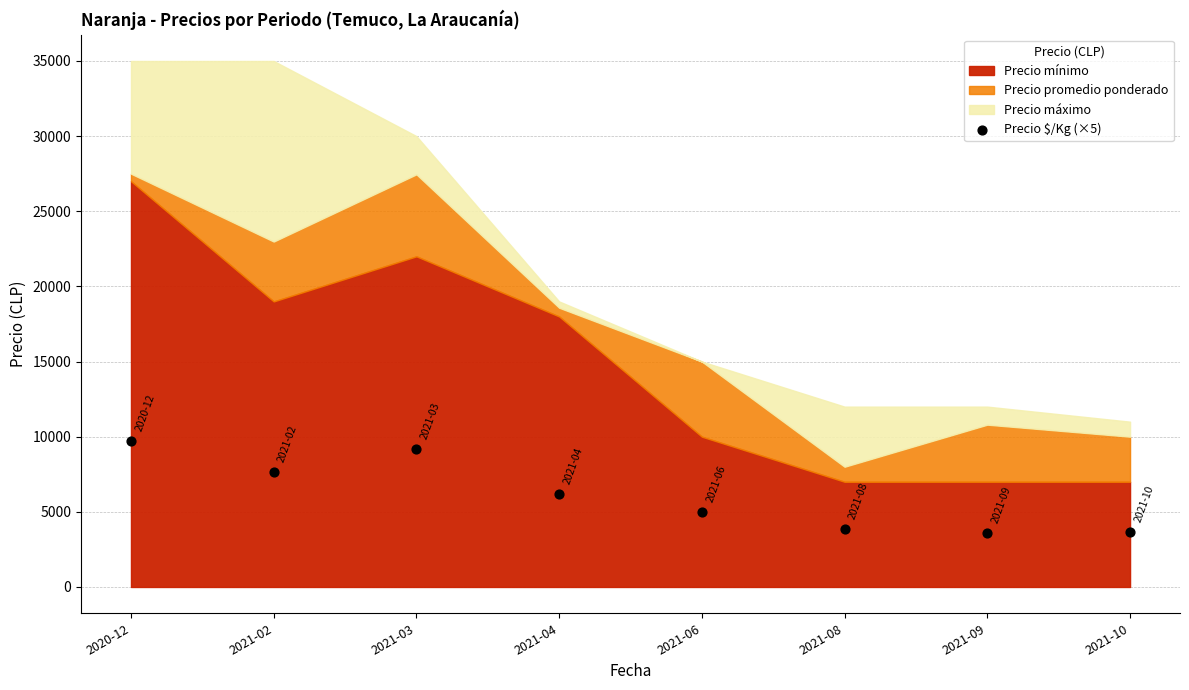

What is the range of Y values (max minus min)?

6120